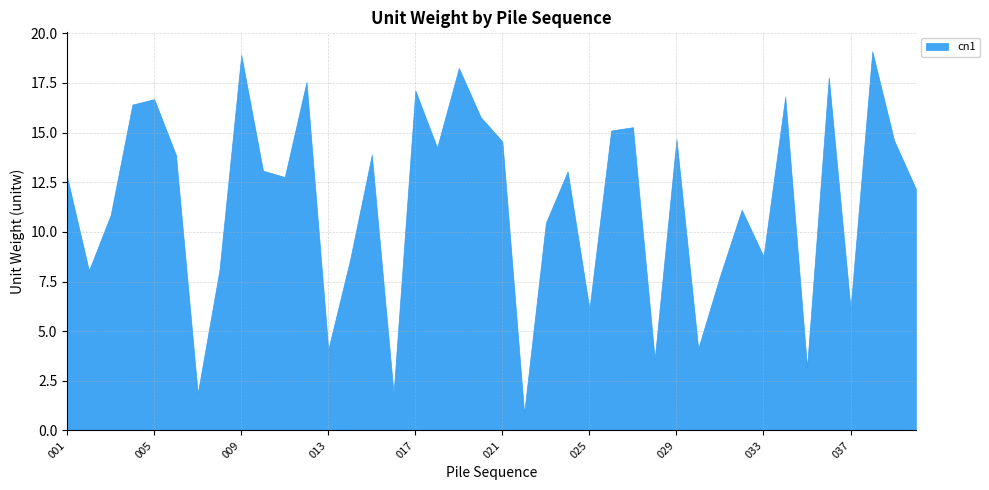

What is the maximum value shown in the chart?

19.1